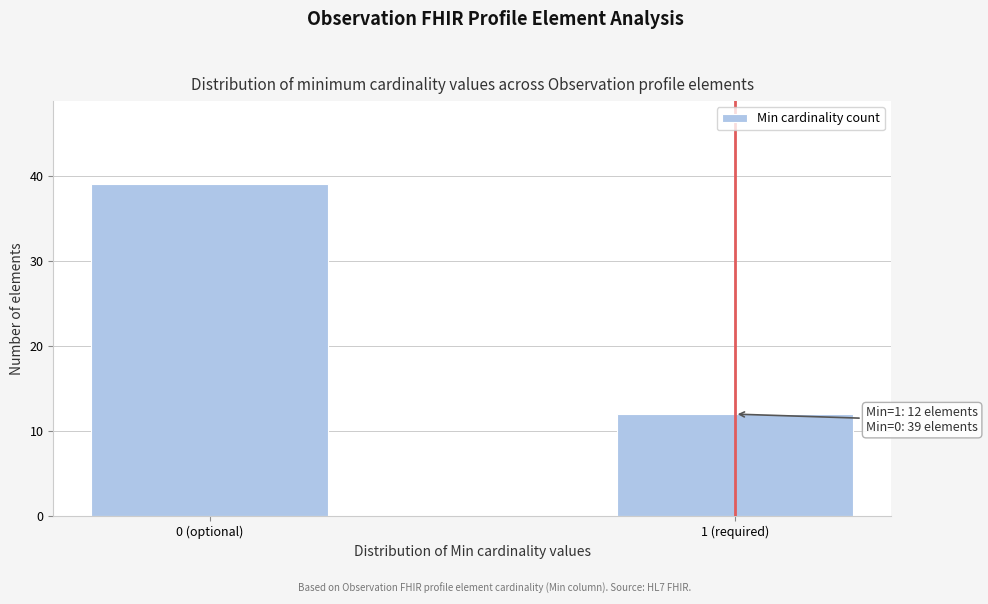

Reading right to left, list all the values displayed in this chart.

12	39